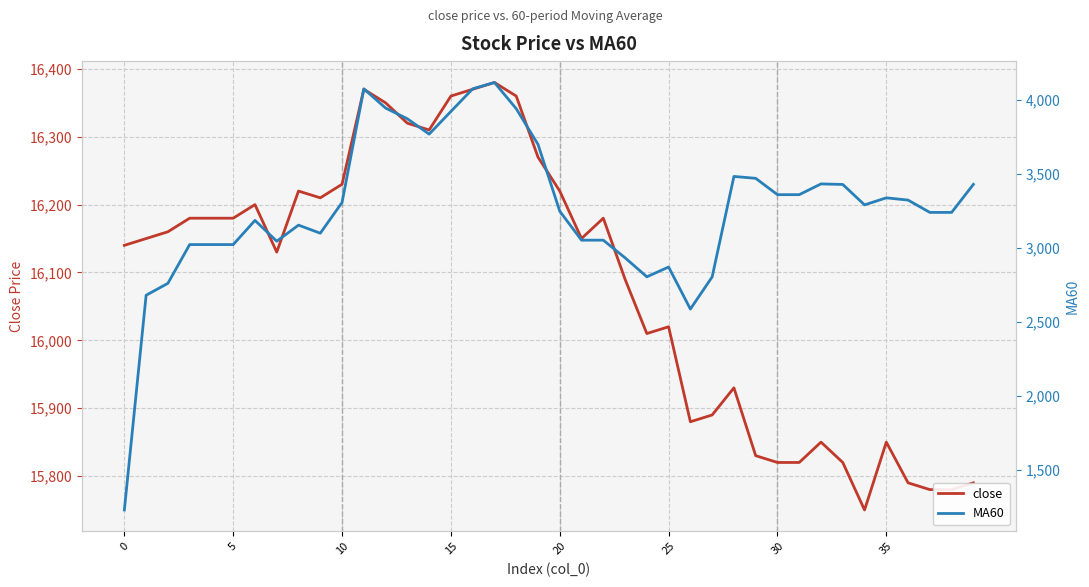

Which series has the widest spread of values?

MA60